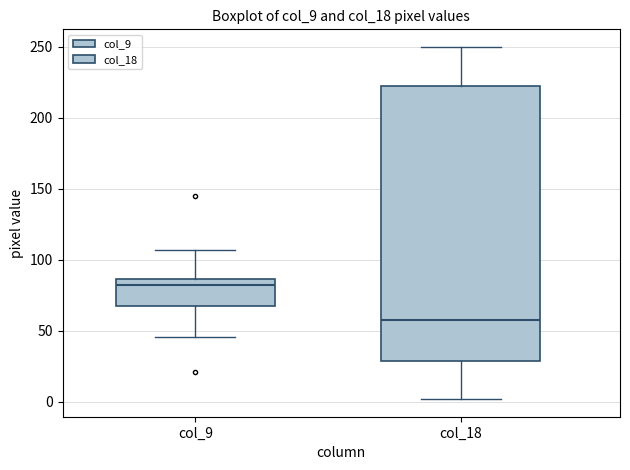

Where does the upper whisker of the box for col_18 end on the y-axis? The values are not printed on the chart, so give them approximately, as read against the axis.

250